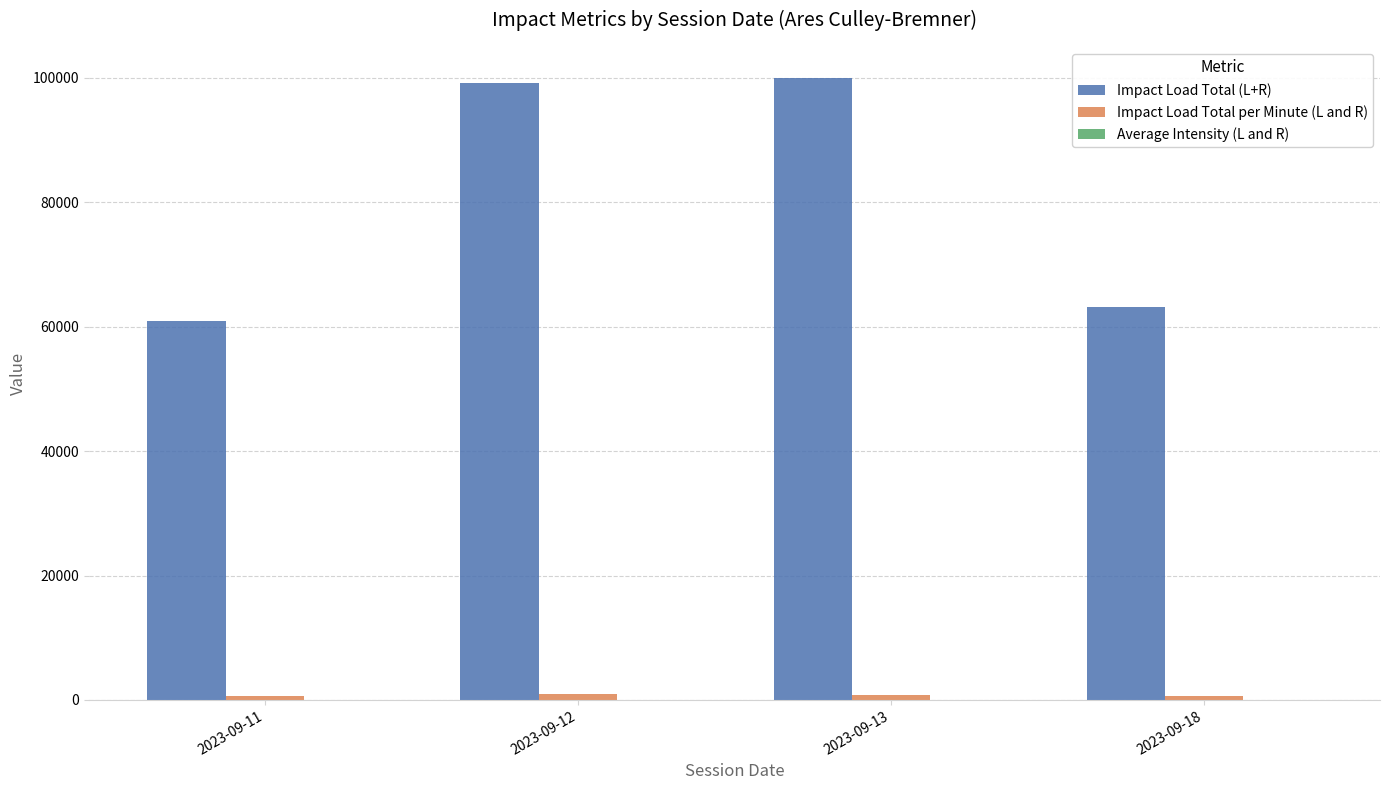

Which series has the largest total across all categories?

Impact Load Total (L+R)